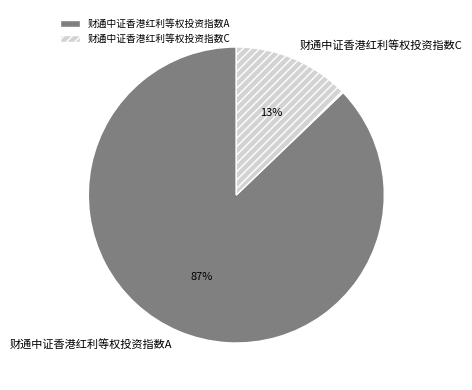

What percentage is the 财通中证香港红利等权投资指数C slice, to the nearest percent?

13%